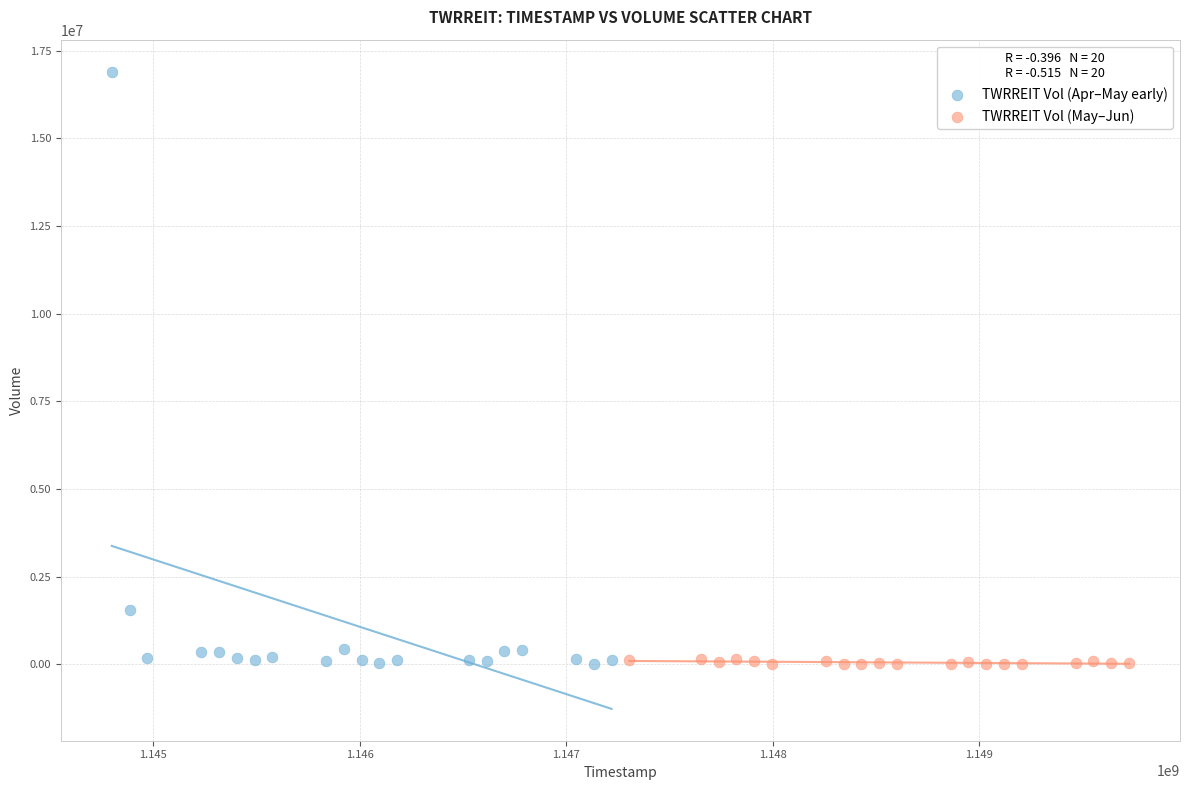

Which series contains the highest Y value?

TWRREIT Vol (Apr–May early)